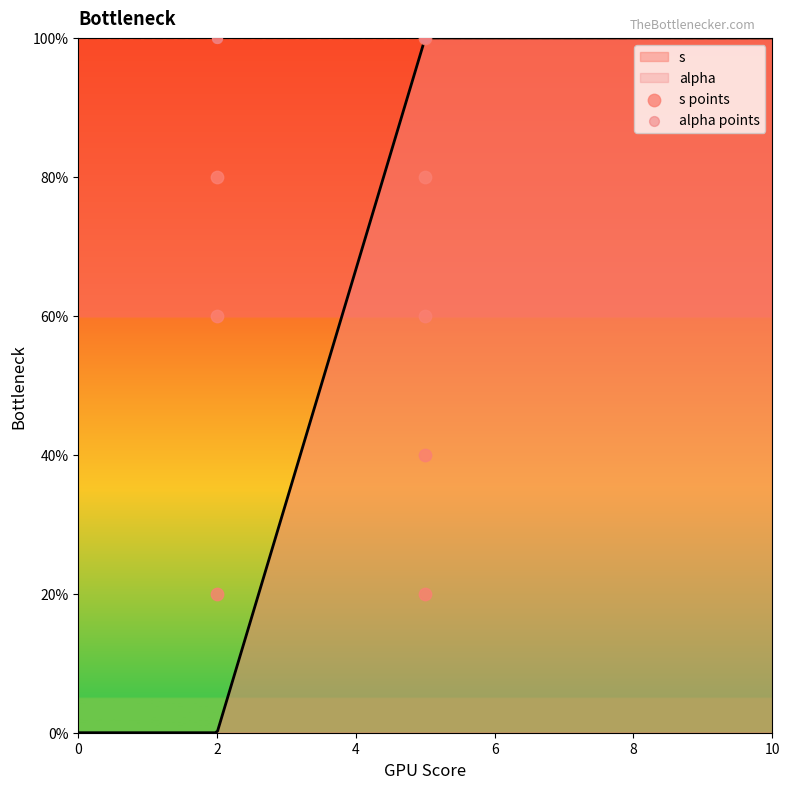

Which series has the largest total across all categories?

alpha points